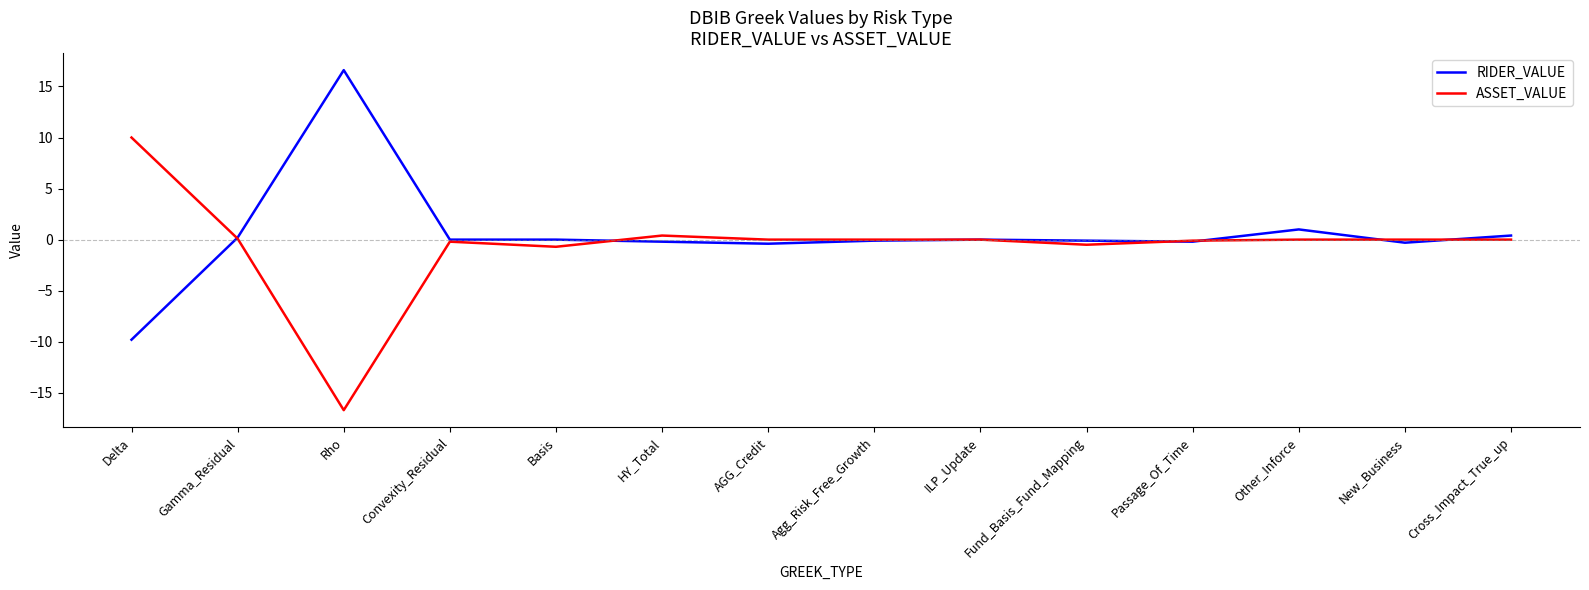

Is it true that ASSET_VALUE equals 10.0 at Delta?

True